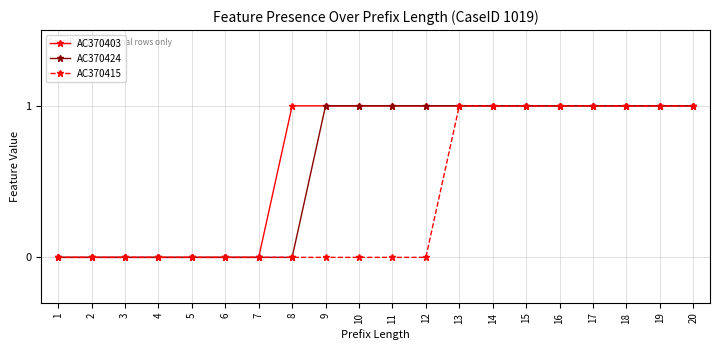

What is the value of the AC370403 point at the 20th from the left?

1